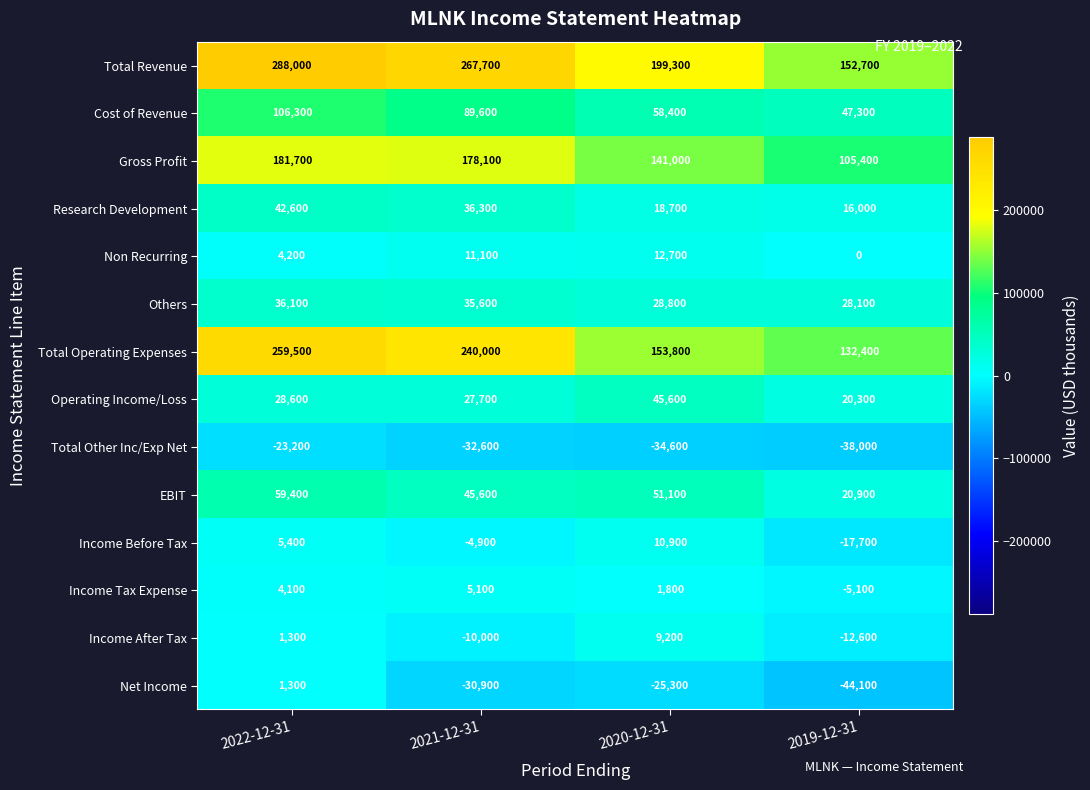

At 2021-12-31, list the series in order from smallest to largest.

Total Other Inc/Exp Net, Net Income, Income After Tax, Income Before Tax, Income Tax Expense, Non Recurring, Operating Income/Loss, Others, Research Development, EBIT, Cost of Revenue, Gross Profit, Total Operating Expenses, Total Revenue